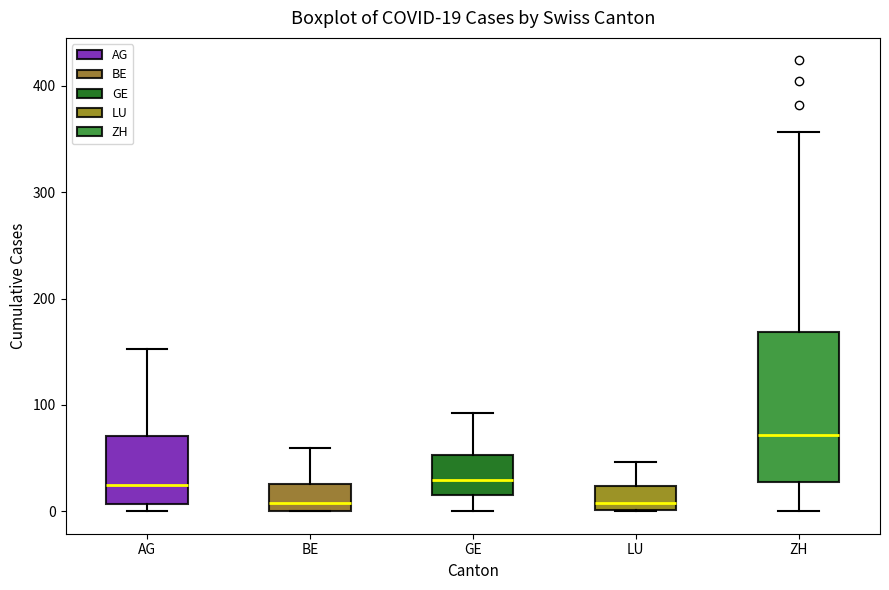

Which box is the tallest, from its lower edge to its upper edge?

ZH